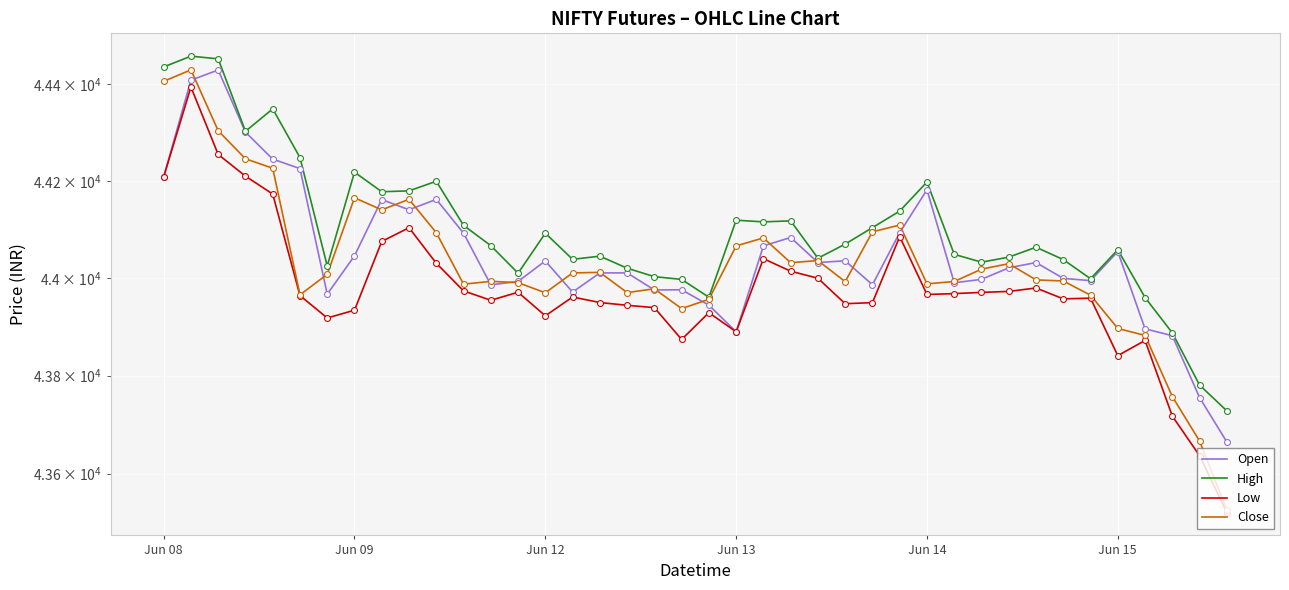

At how many categories does at least one series exceed 44235?

6